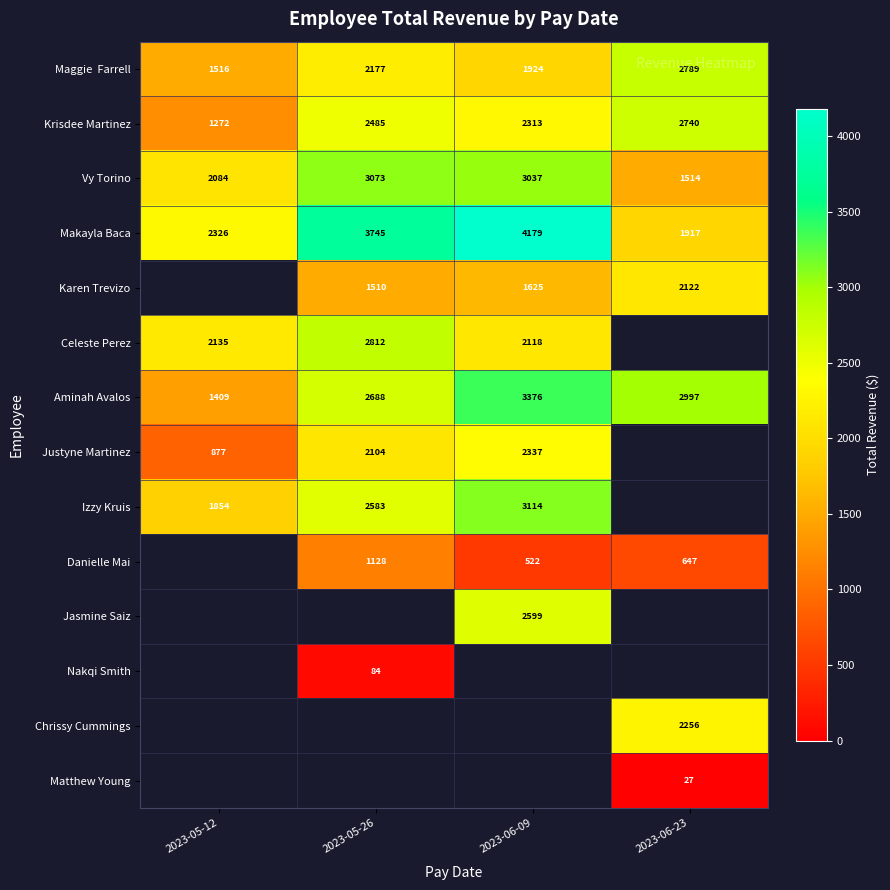

Which category has the lowest value across all series?

2023-06-23